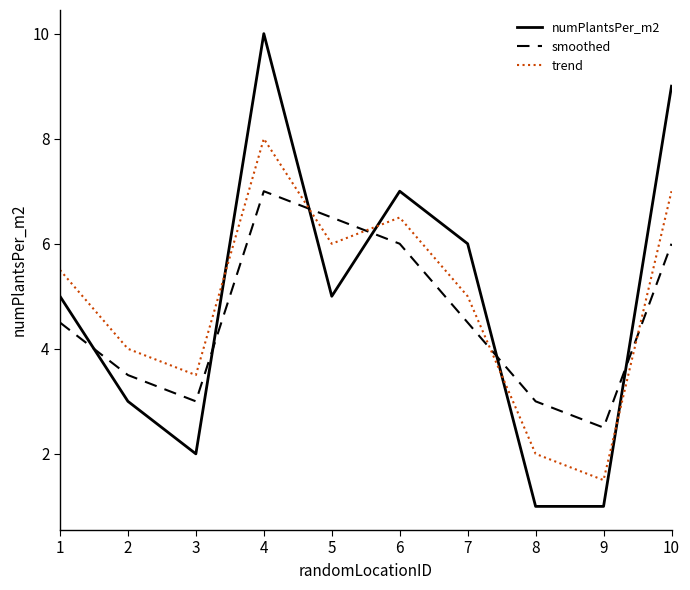

Count the number of data series in this chart.

3